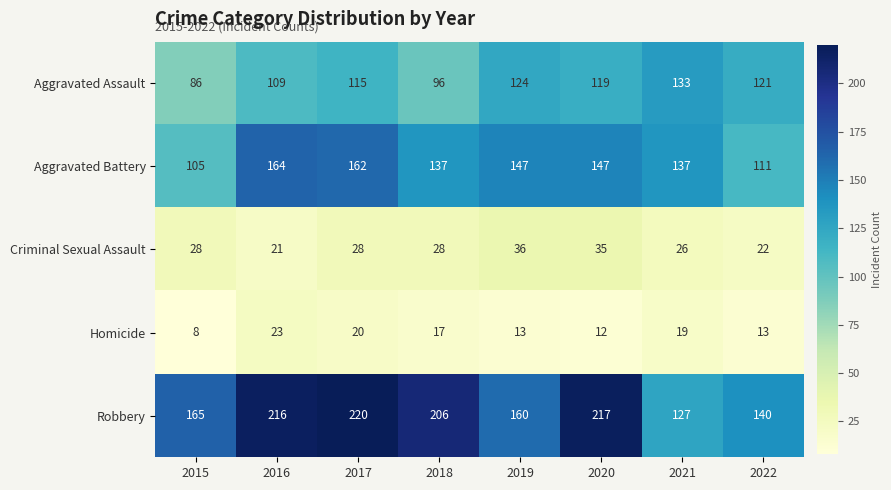

What is the total value across all series at 2020?

530